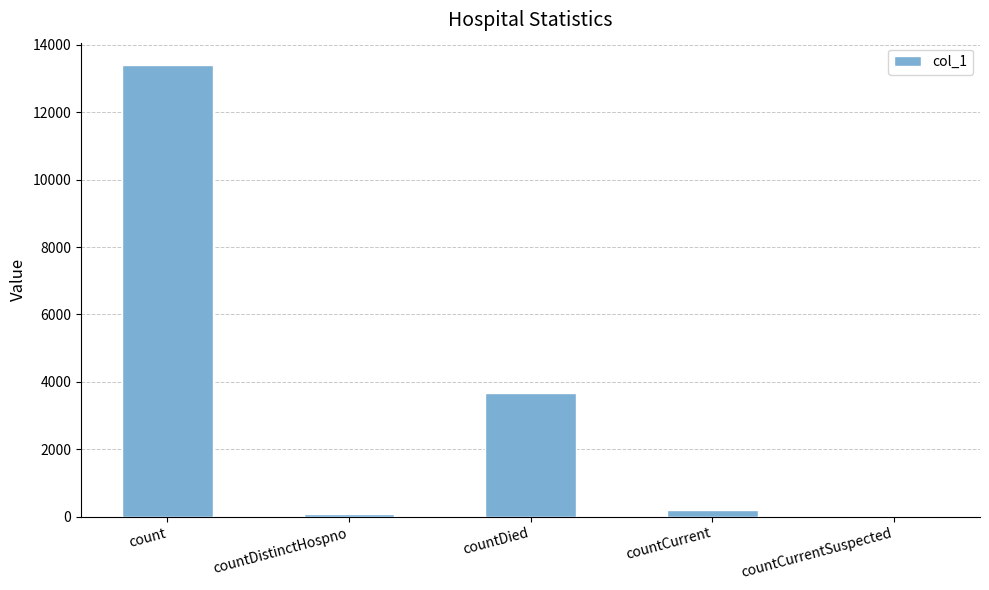

Count the number of categories in the chart.

5